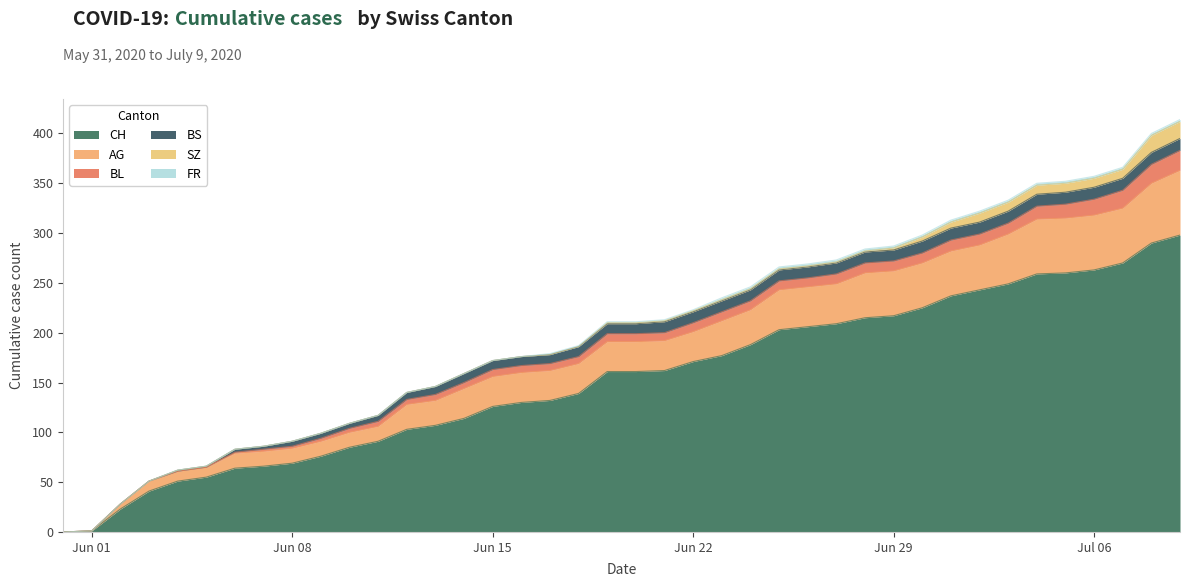

What is the sum of the BS values at 2020-06-03 and 2020-06-08?

5